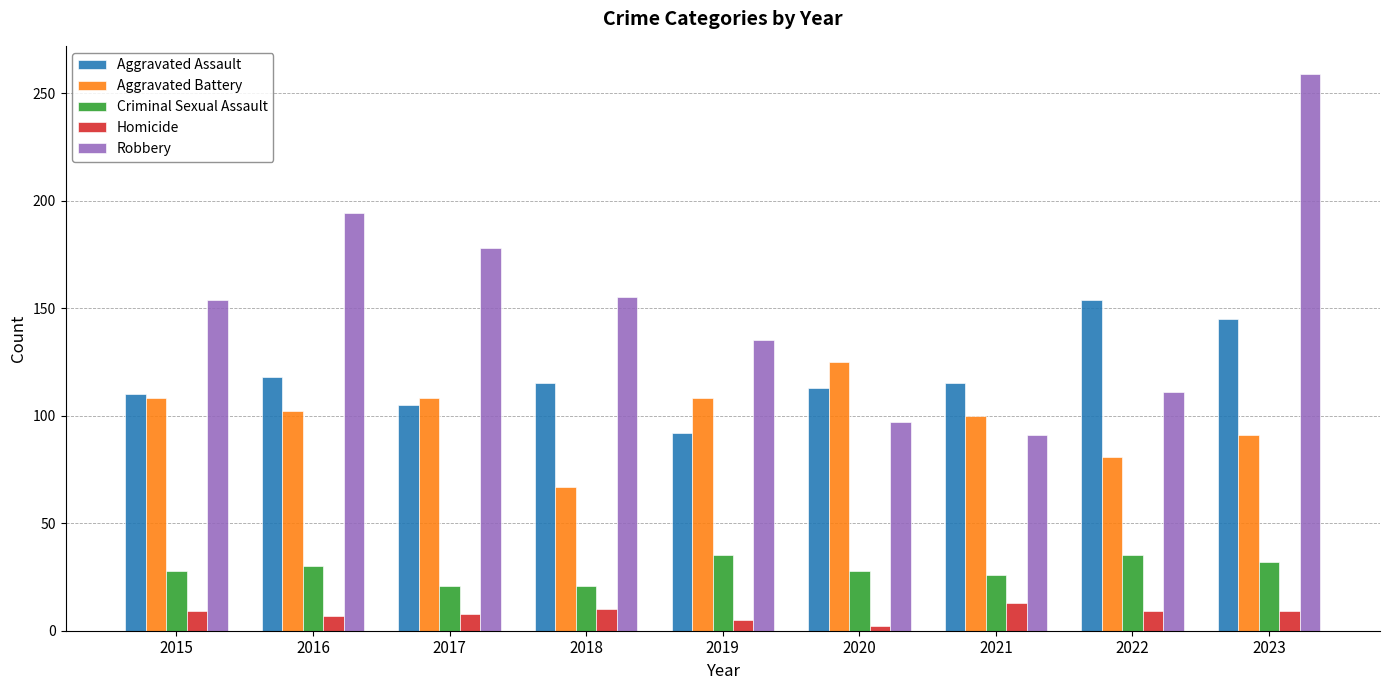

What are all the series names shown in the legend?

Aggravated Assault, Aggravated Battery, Criminal Sexual Assault, Homicide, Robbery